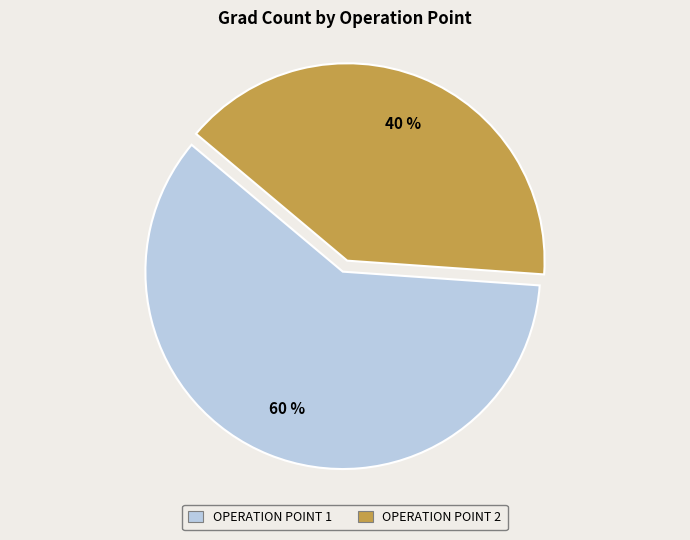

Is it true that OPERATION POINT 1 is 66% of the pie?

False